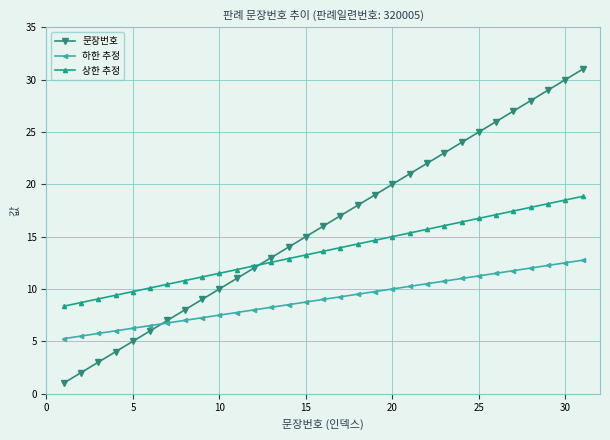

What are all the series names shown in the legend?

문장번호, 하한 추정, 상한 추정